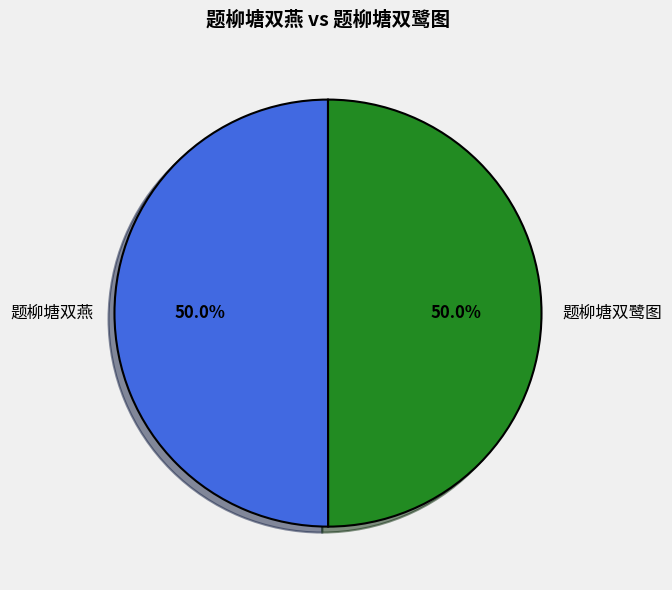

The 题柳塘双燕 slice represents 50% of the pie. True or false?

True